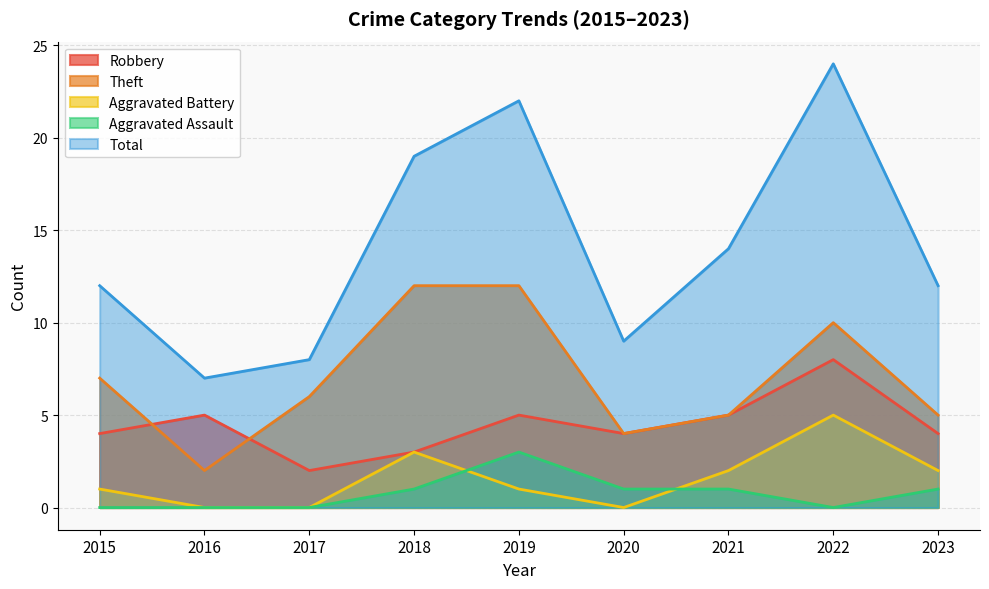

How many data points in Aggravated Assault are less than 1?

4